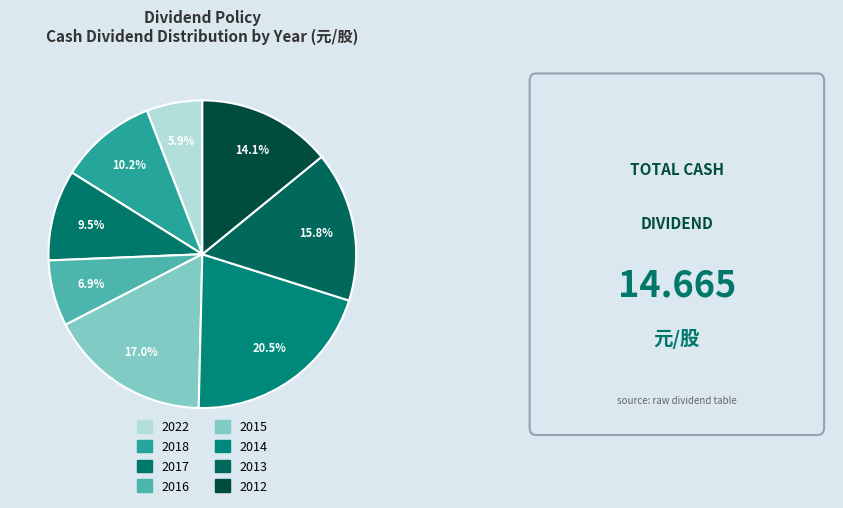

To the nearest percent, what portion does 2014 represent?

21%